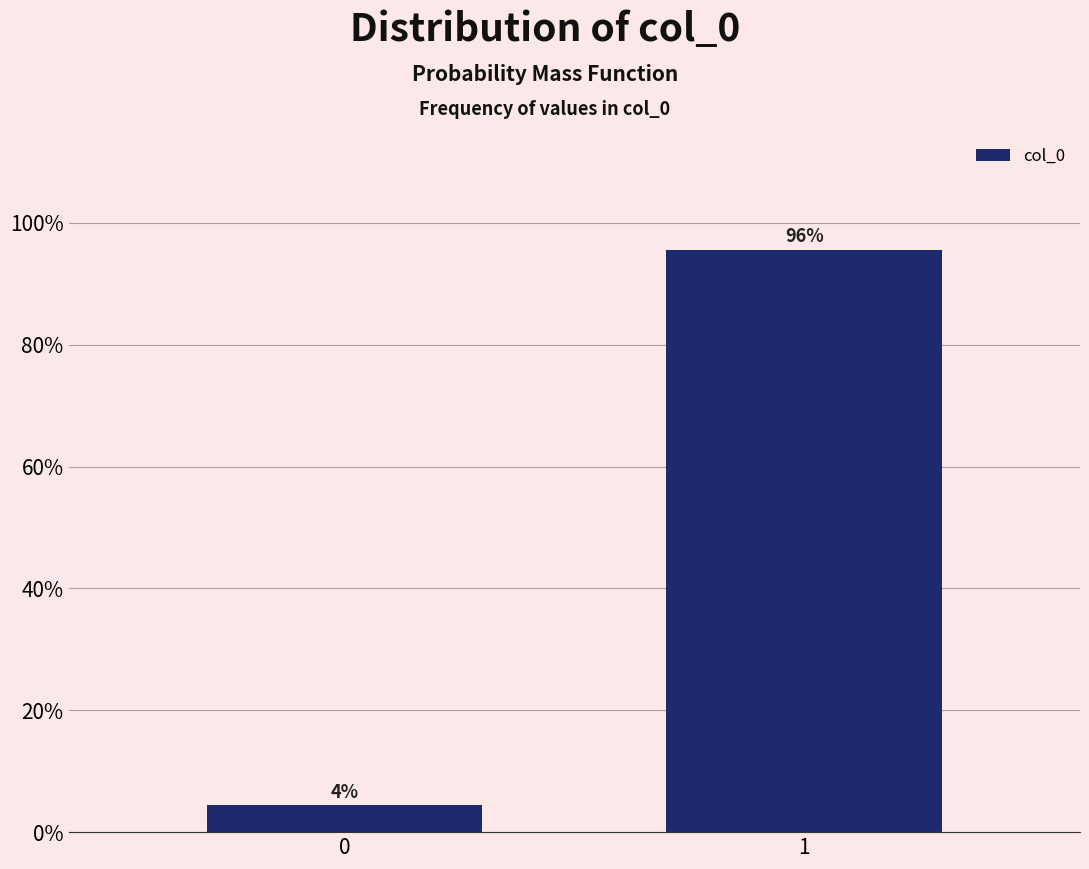

List the labels in order of value, largest first.

1, 0